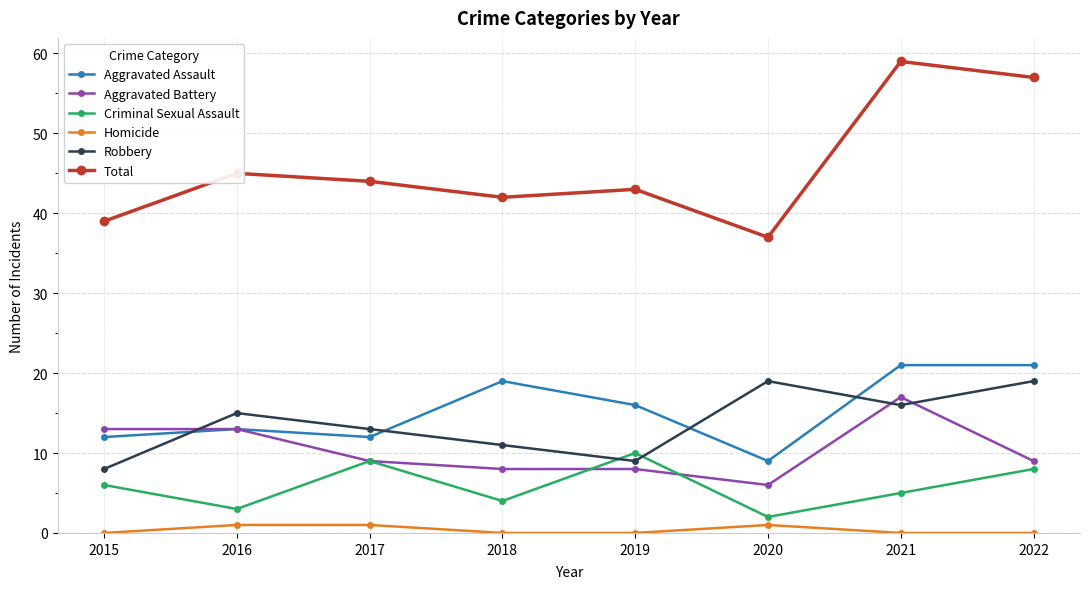

What is the sum of the Criminal Sexual Assault values at 2021 and 2016?

8